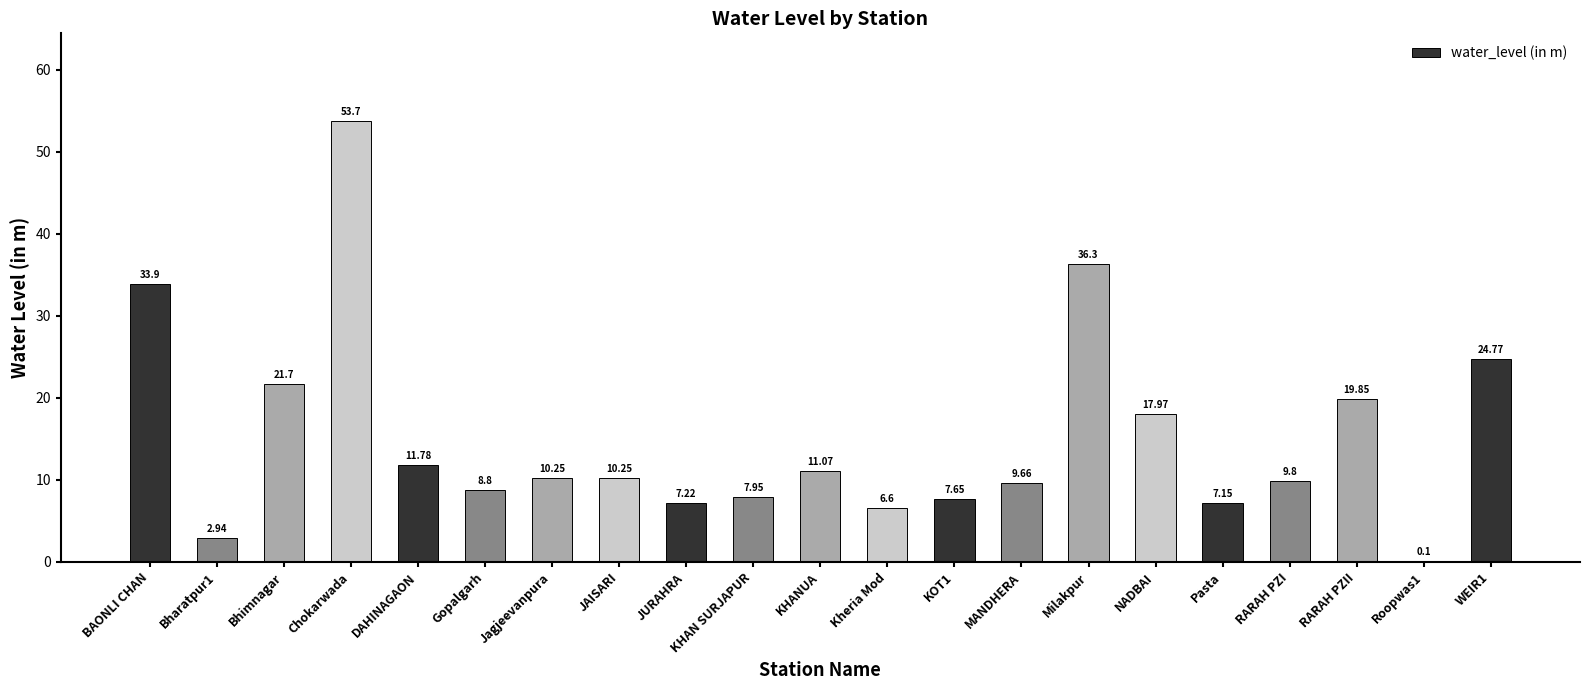

What is the sum of all values?

319.4